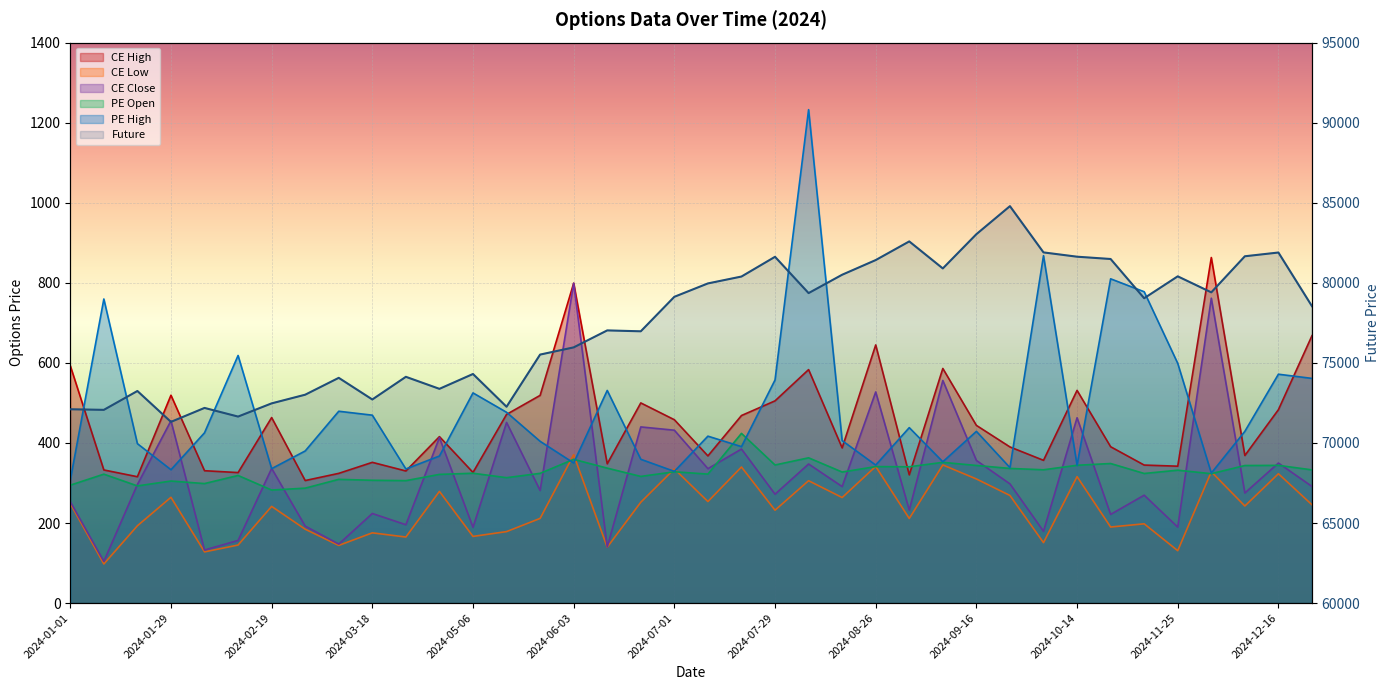

At 2024-05-06, list the series in order from largest to smallest.

Future, PE High, CE High, PE Open, CE Close, CE Low